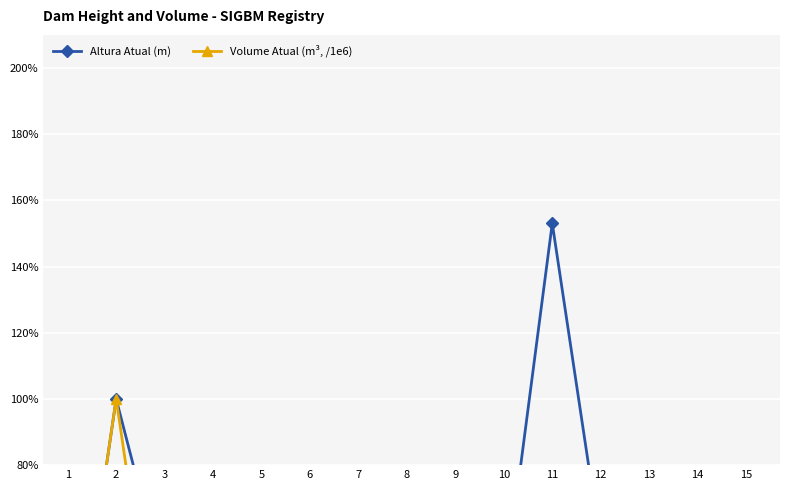

Is this an area chart (filled region under the line)?

No